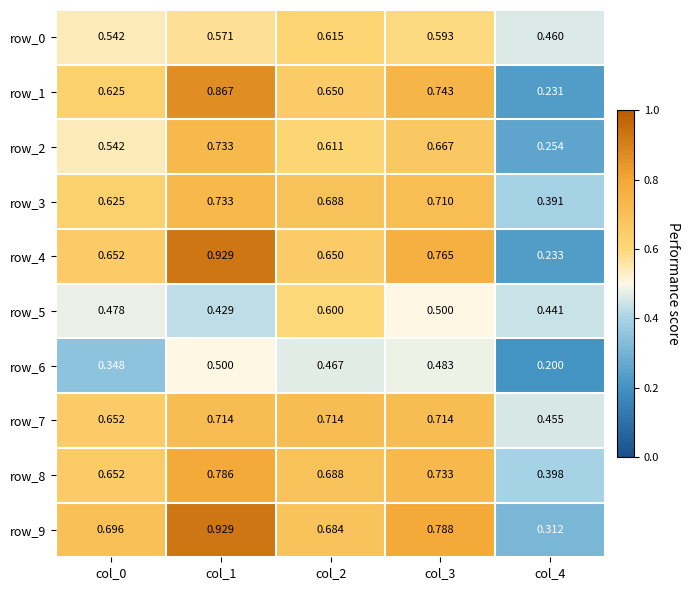

Is the value of row_6 at col_3 greater than the value of row_4 at col_4?

Yes